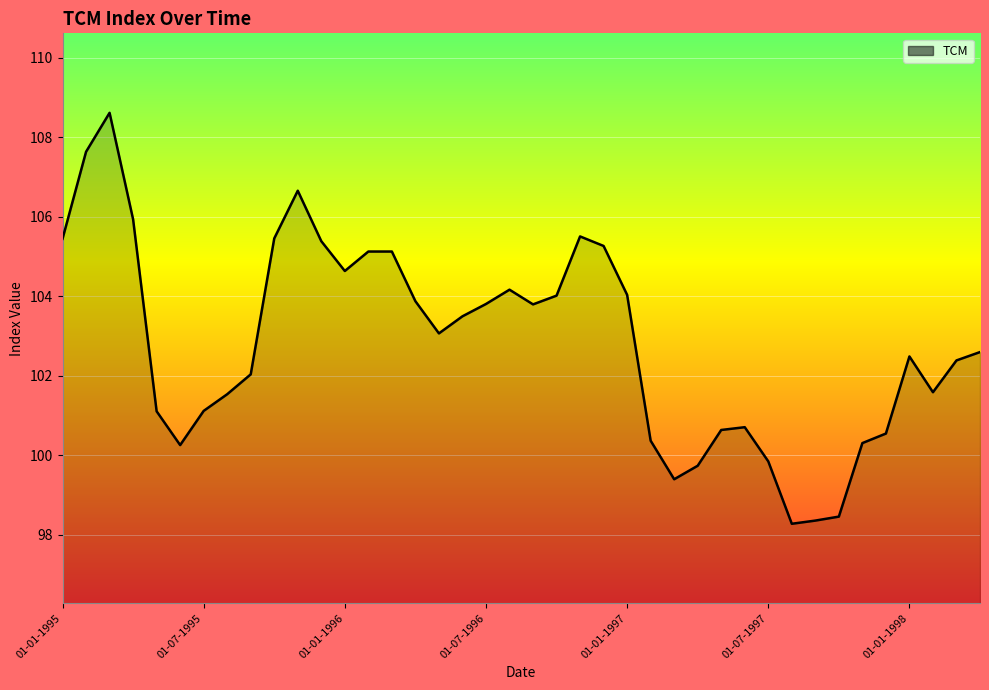

What is the minimum value shown in the chart?

98.3